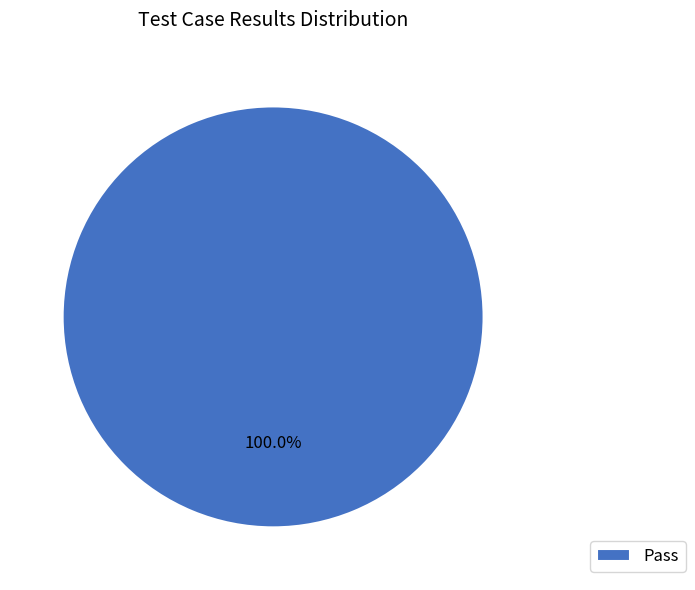

Rank the categories by value from highest to lowest.

Pass